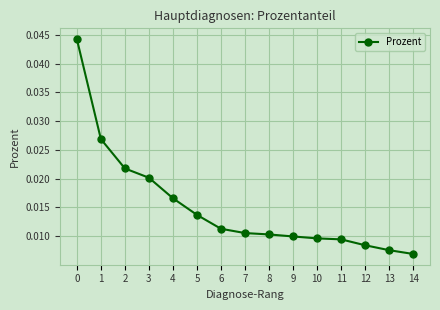

Is it true that the value at 0 is 0.1?

False